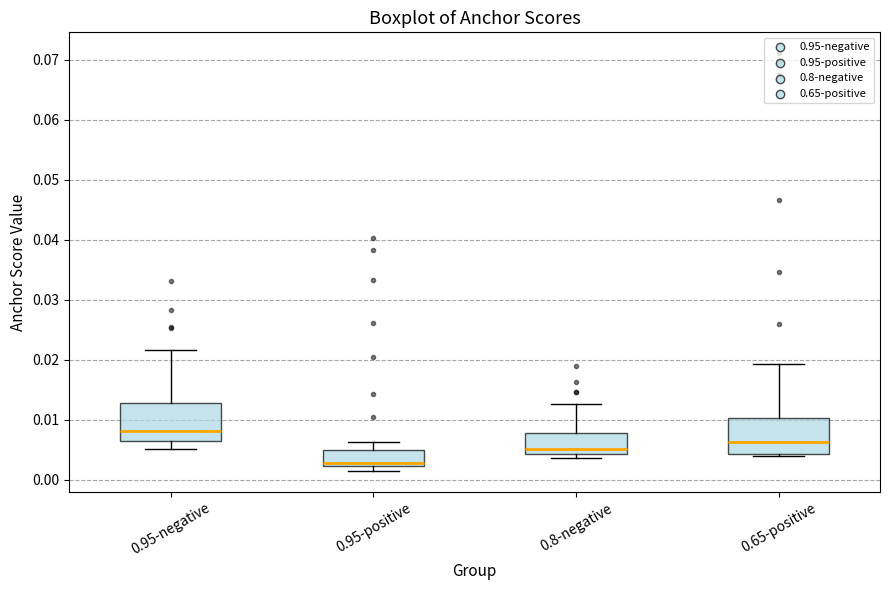

Which box's median line is the lowest?

0.95-positive